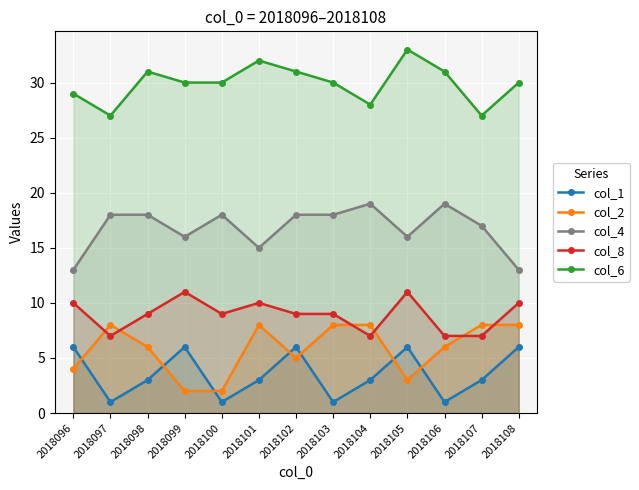

How many lines are shown in the chart?

5